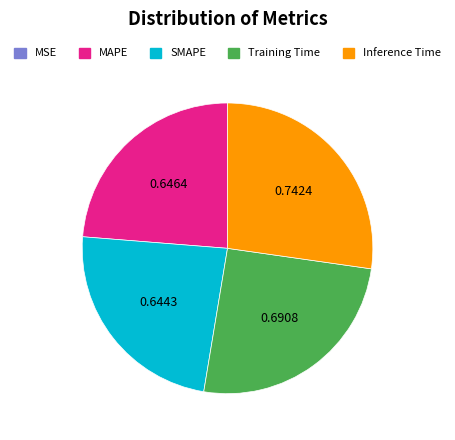

Which slice is the largest?

Inference Time